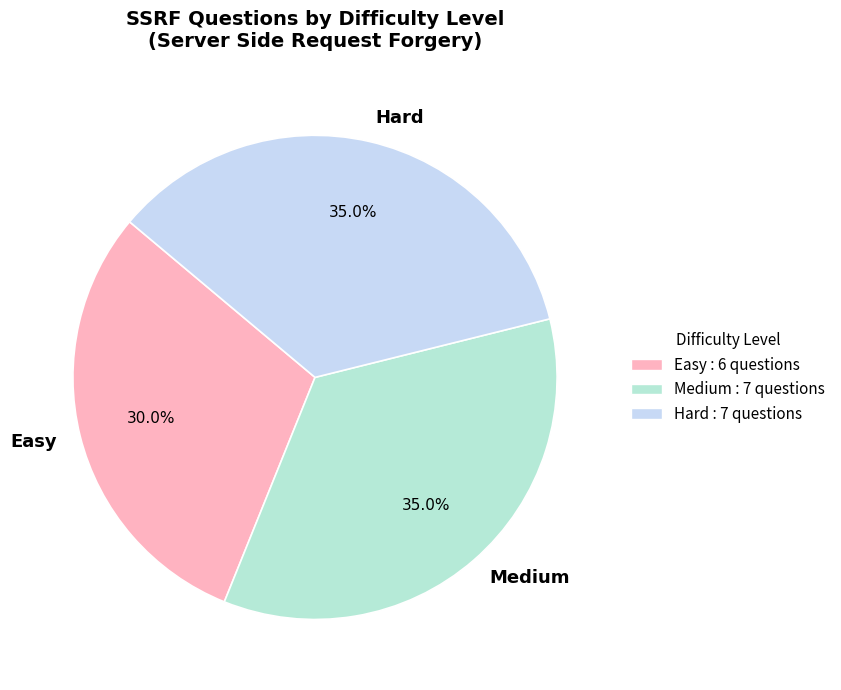

What percentage is the Medium slice, to the nearest percent?

35%